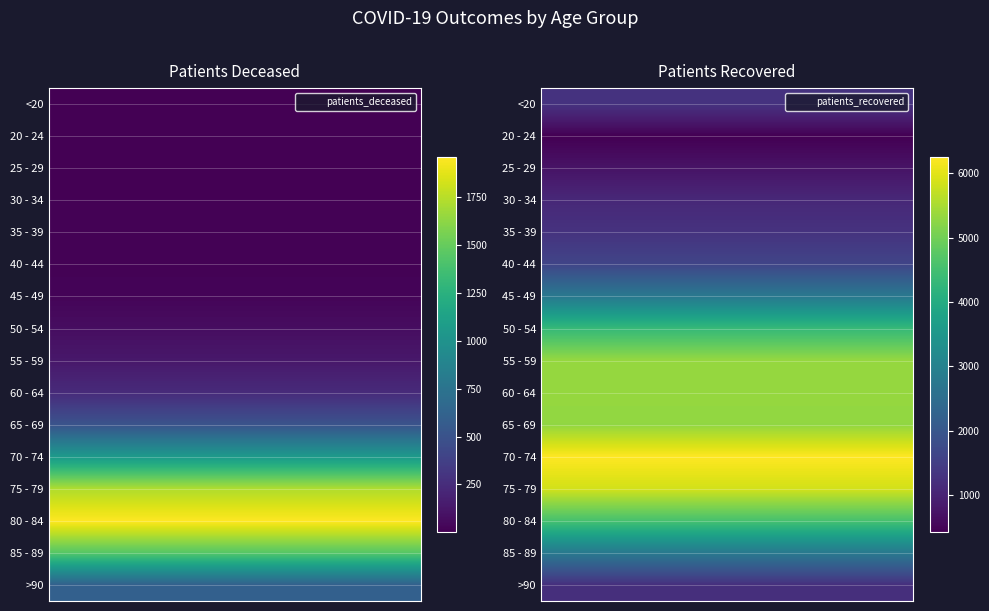

Reading left to right, transcribe all the data shown in this chart.

<20: patients_deceased=6	patients_recovered=1287
20 - 24: patients_deceased=3	patients_recovered=428
25 - 29: patients_deceased=2	patients_recovered=730
30 - 34: patients_deceased=10	patients_recovered=1083
35 - 39: patients_deceased=11	patients_recovered=1278
40 - 44: patients_deceased=12	patients_recovered=1629
45 - 49: patients_deceased=25	patients_recovered=2773
50 - 54: patients_deceased=73	patients_recovered=4339
55 - 59: patients_deceased=128	patients_recovered=5335
60 - 64: patients_deceased=240	patients_recovered=5338
65 - 69: patients_deceased=502	patients_recovered=5294
70 - 74: patients_deceased=1056	patients_recovered=6252
75 - 79: patients_deceased=1724	patients_recovered=5852
80 - 84: patients_deceased=1959	patients_recovered=4555
85 - 89: patients_deceased=1445	patients_recovered=2789
>90: patients_deceased=603	patients_recovered=1220